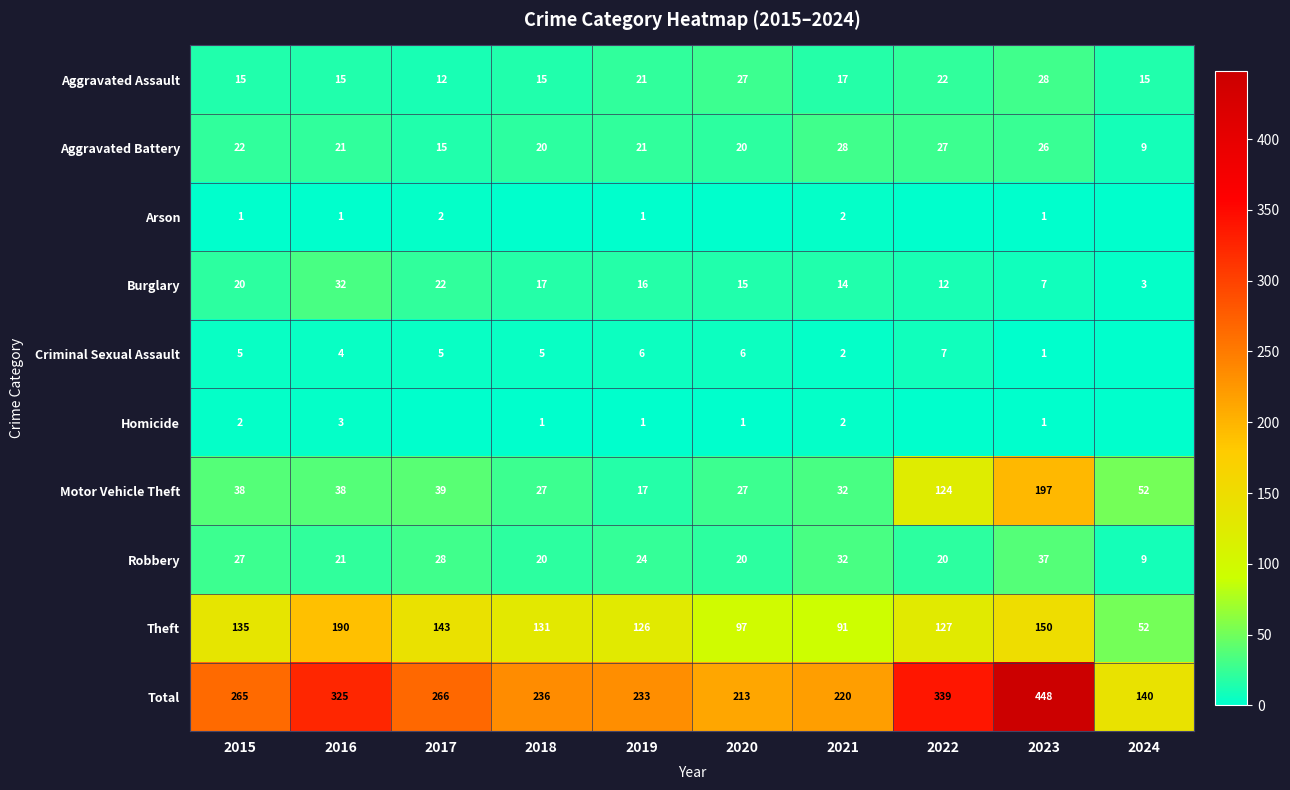

Is the value of Arson at 2015 greater than the value of Criminal Sexual Assault at 2015?

No